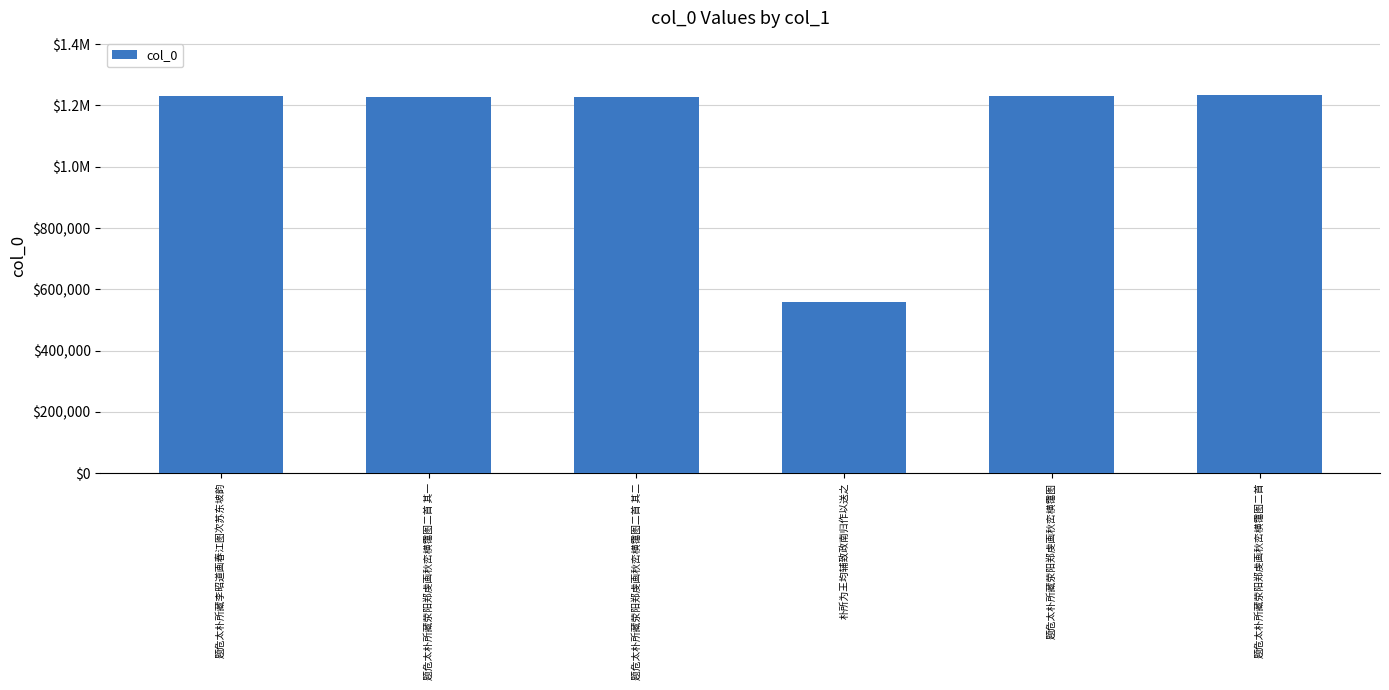

What is the difference between the maximum and minimum values?

675602